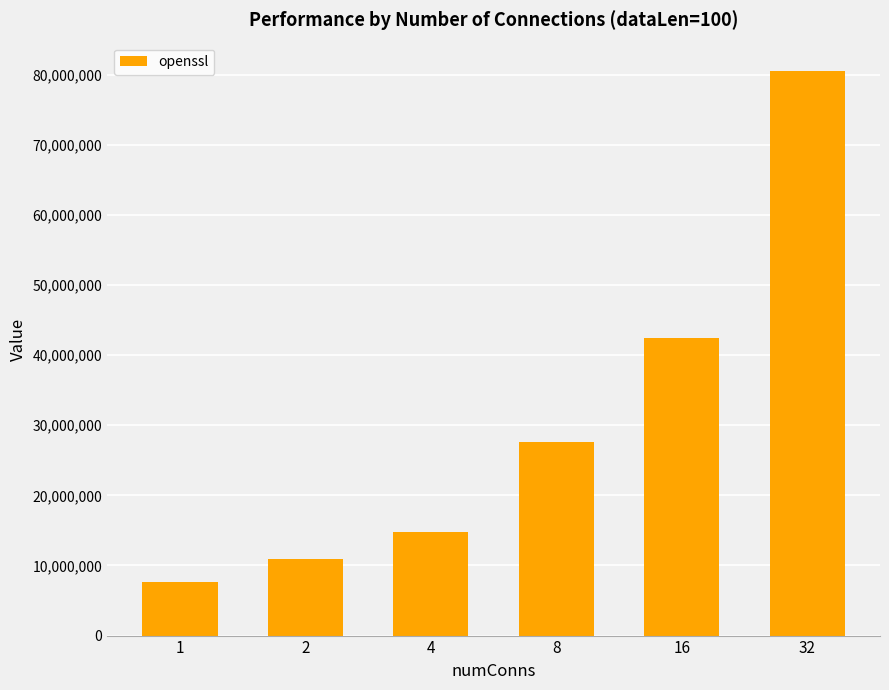

Rank the categories by value from lowest to highest.

1, 2, 4, 8, 16, 32